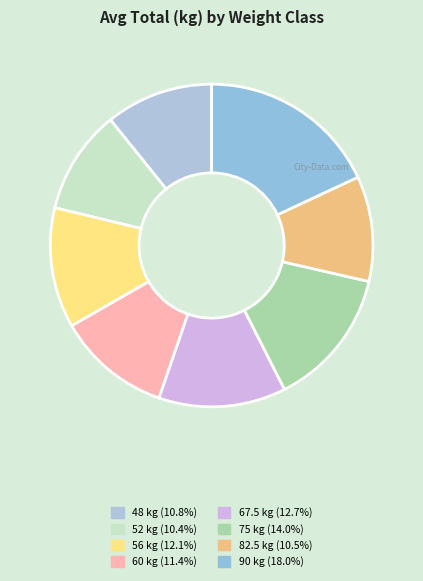

How many segments does this pie chart have?

8